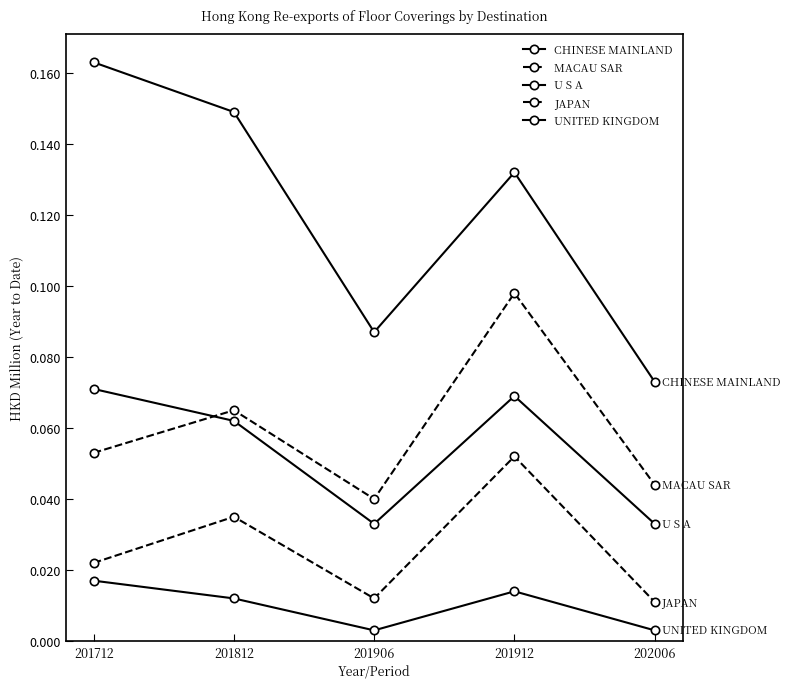

Does the chart display data point markers on the line(s)?

Yes